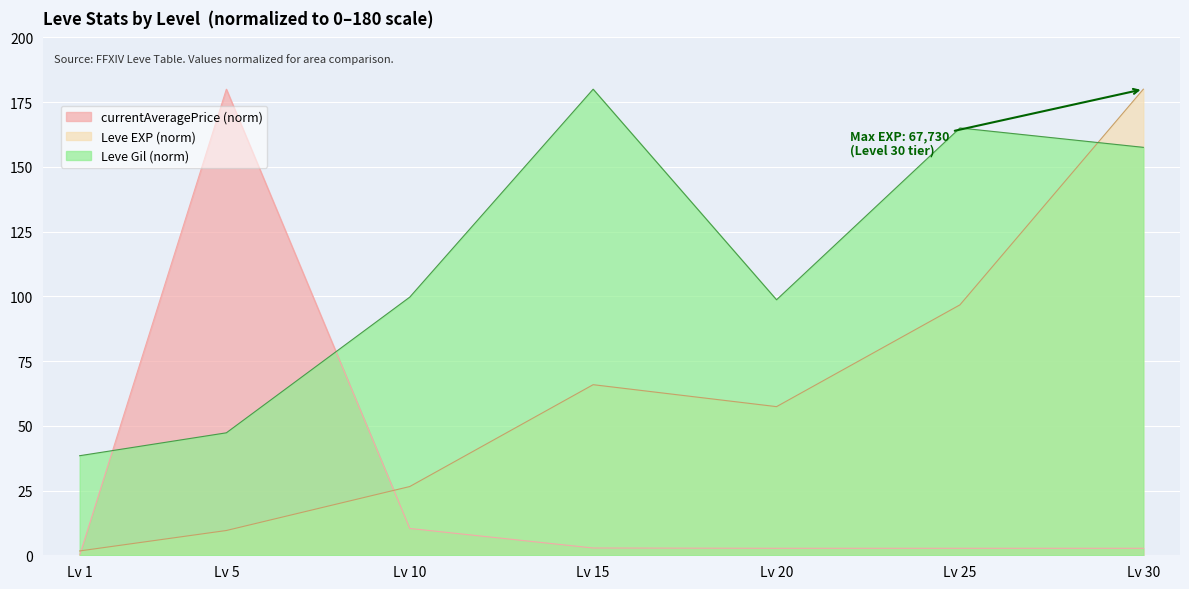

What is the difference between the maximum and second lowest values in the currentAveragePrice series?

177.3